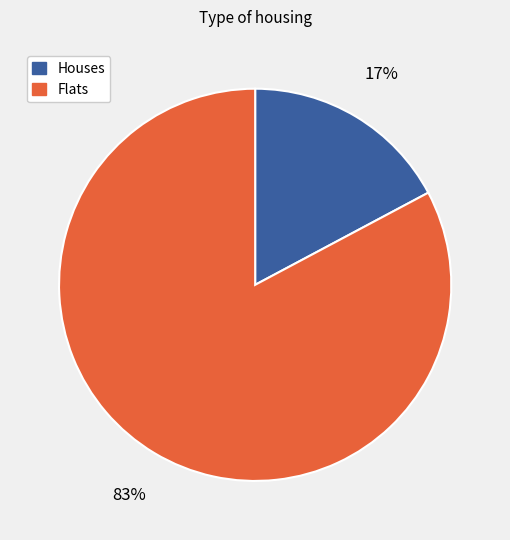

To the nearest percent, what portion does Houses represent?

17%